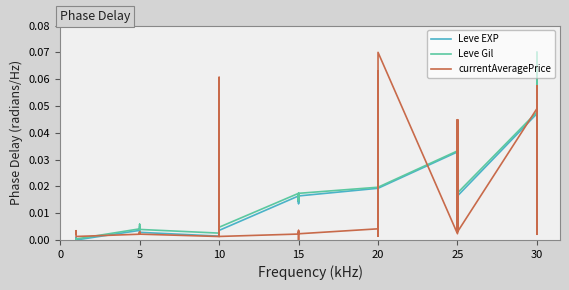

What is the label of the 23rd point from the right?

10